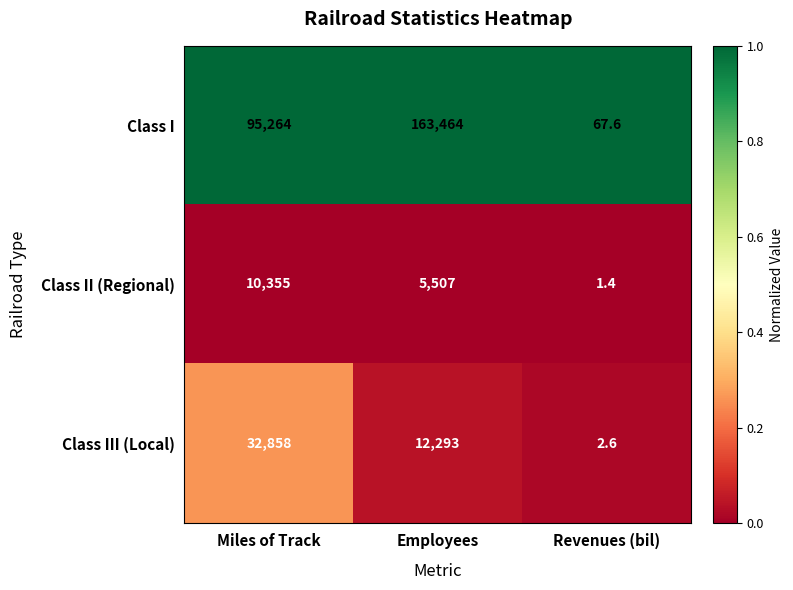

What is the total value across all series at Revenues (bil)?

71.6